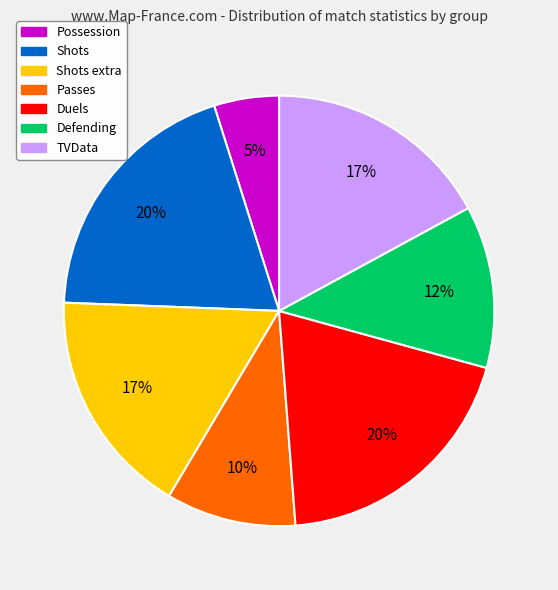

Is there any slice that represents more than half of the pie?

No